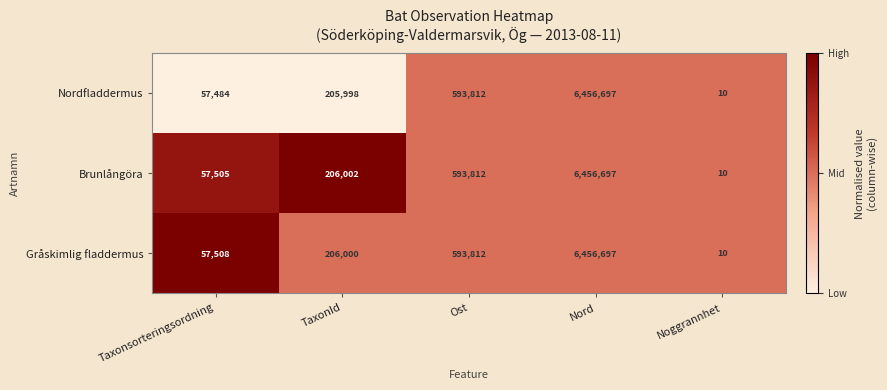

What is the total value across all series at Noggrannhet?

30